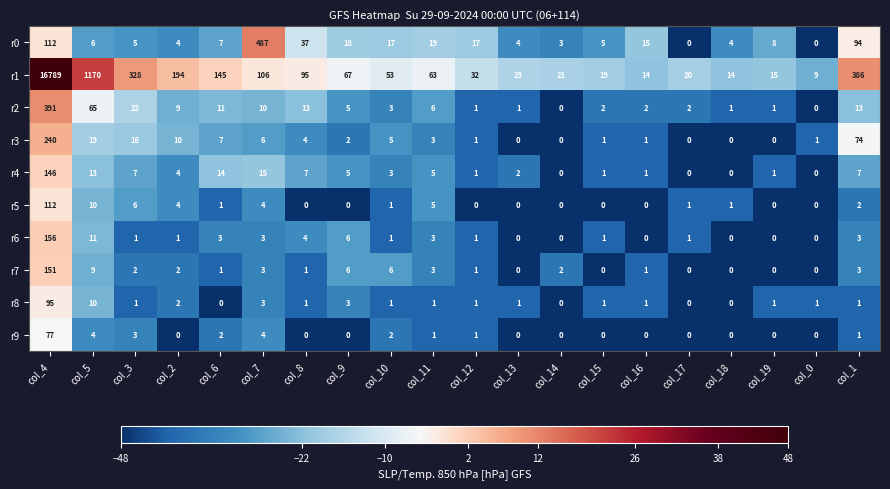

What is the maximum value shown in the chart?

16789